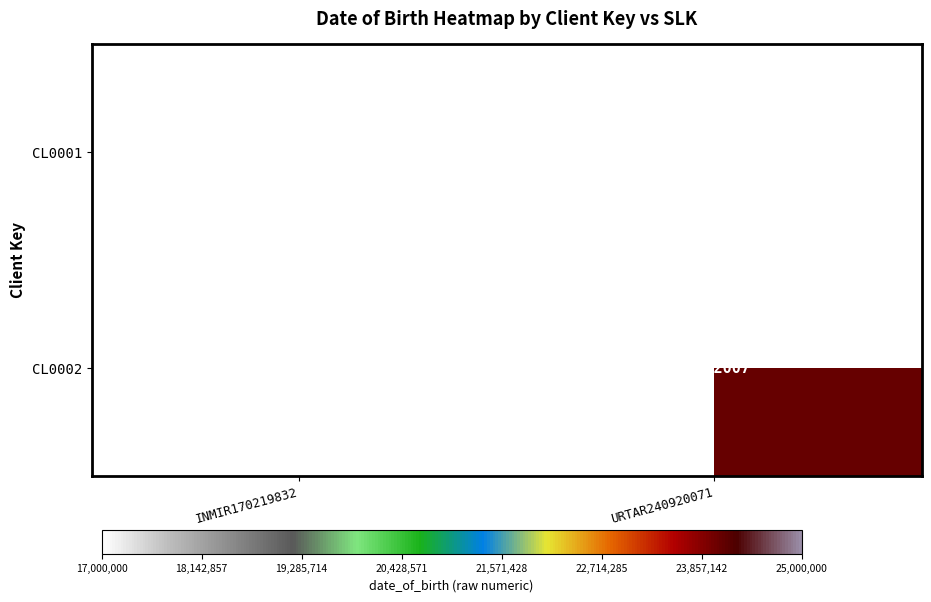

At how many categories does at least one series exceed 22024228?

1